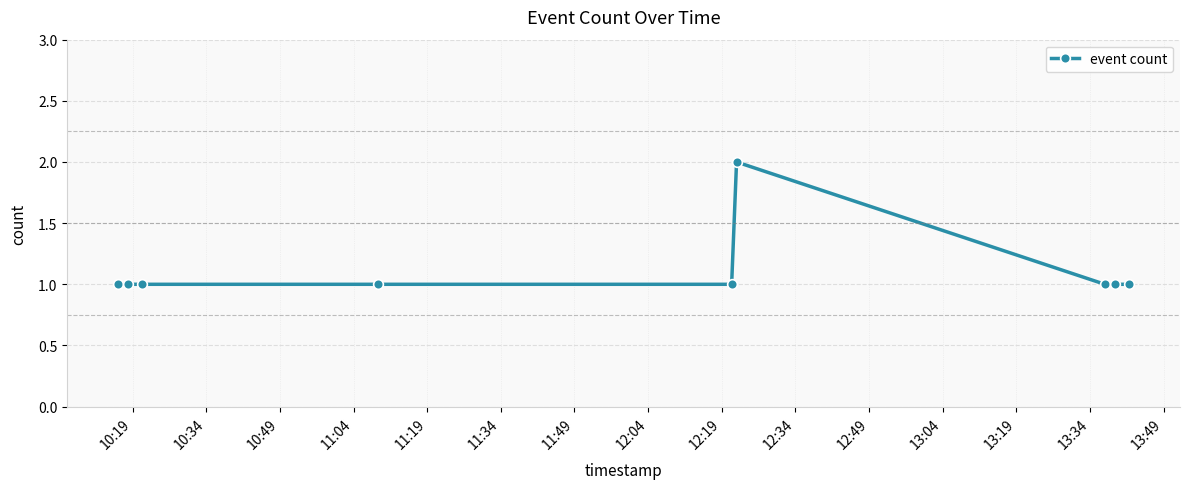

True or false: there are more than 0 points higher than both neighbors.

True